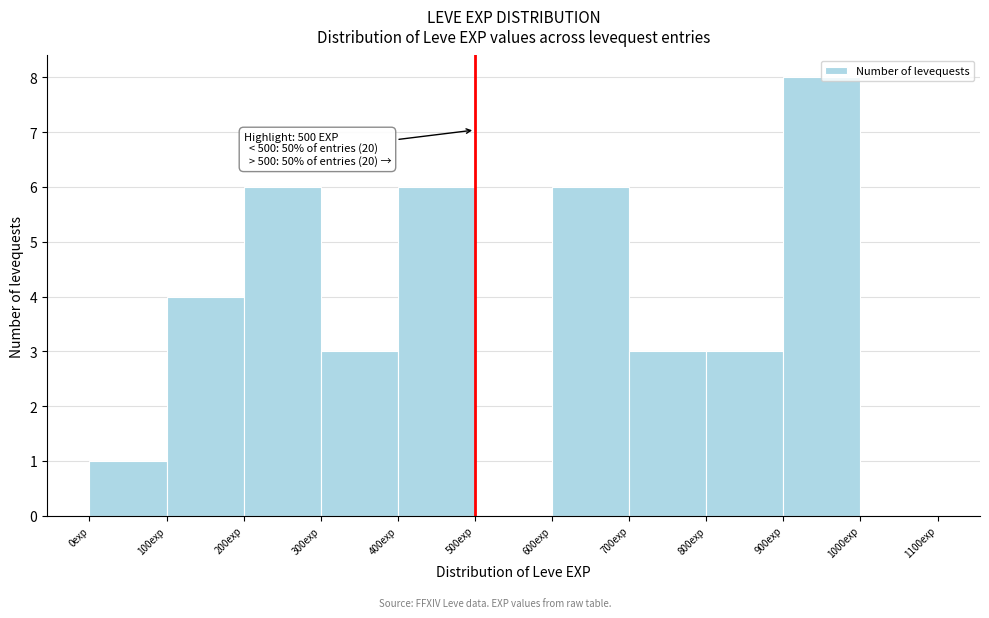

Over which range of the x-axis is the bar tallest?

900 to 1000